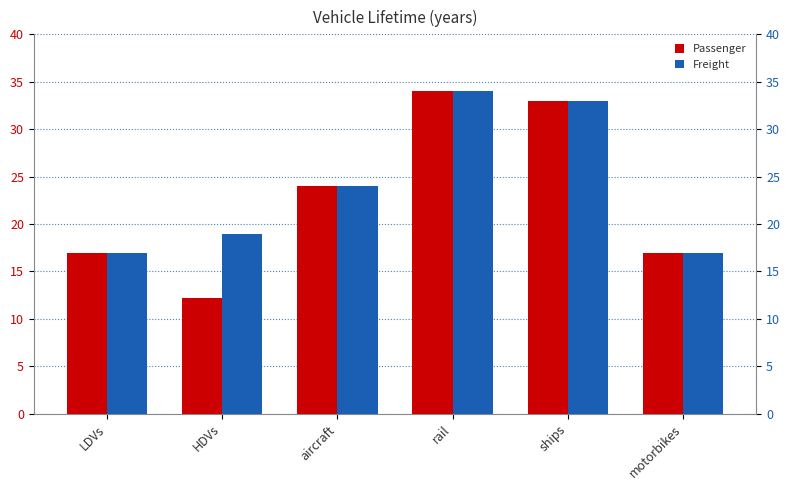

What is the average value of the Passenger series?

22.9